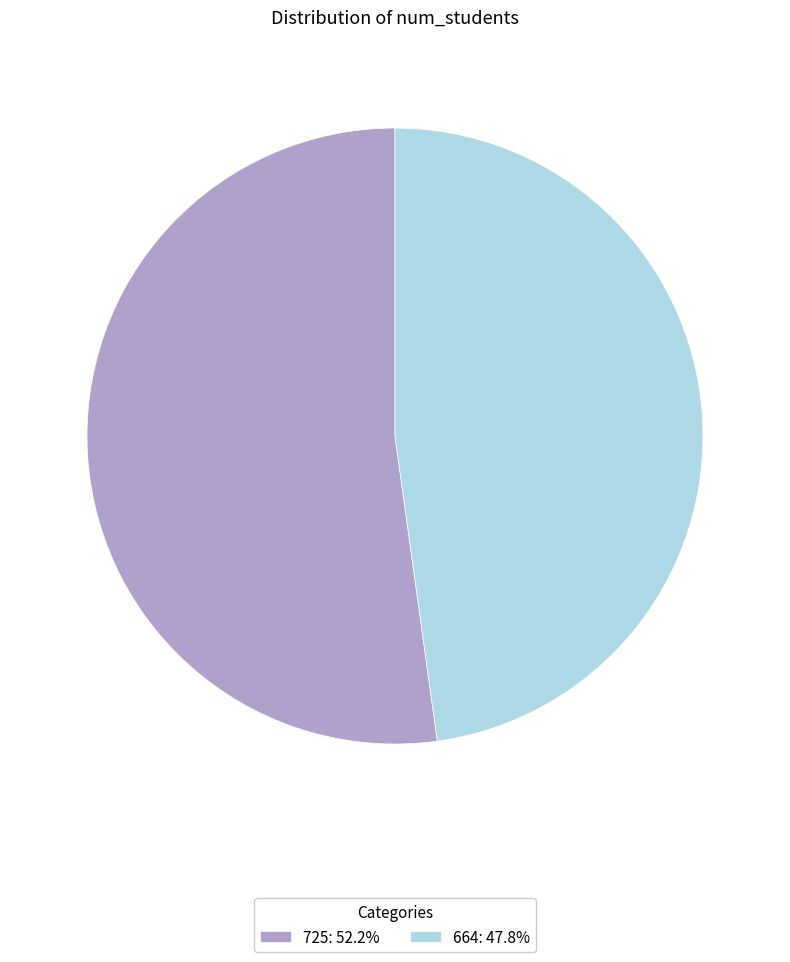

True or false: 664 accounts for 48% of the total.

True